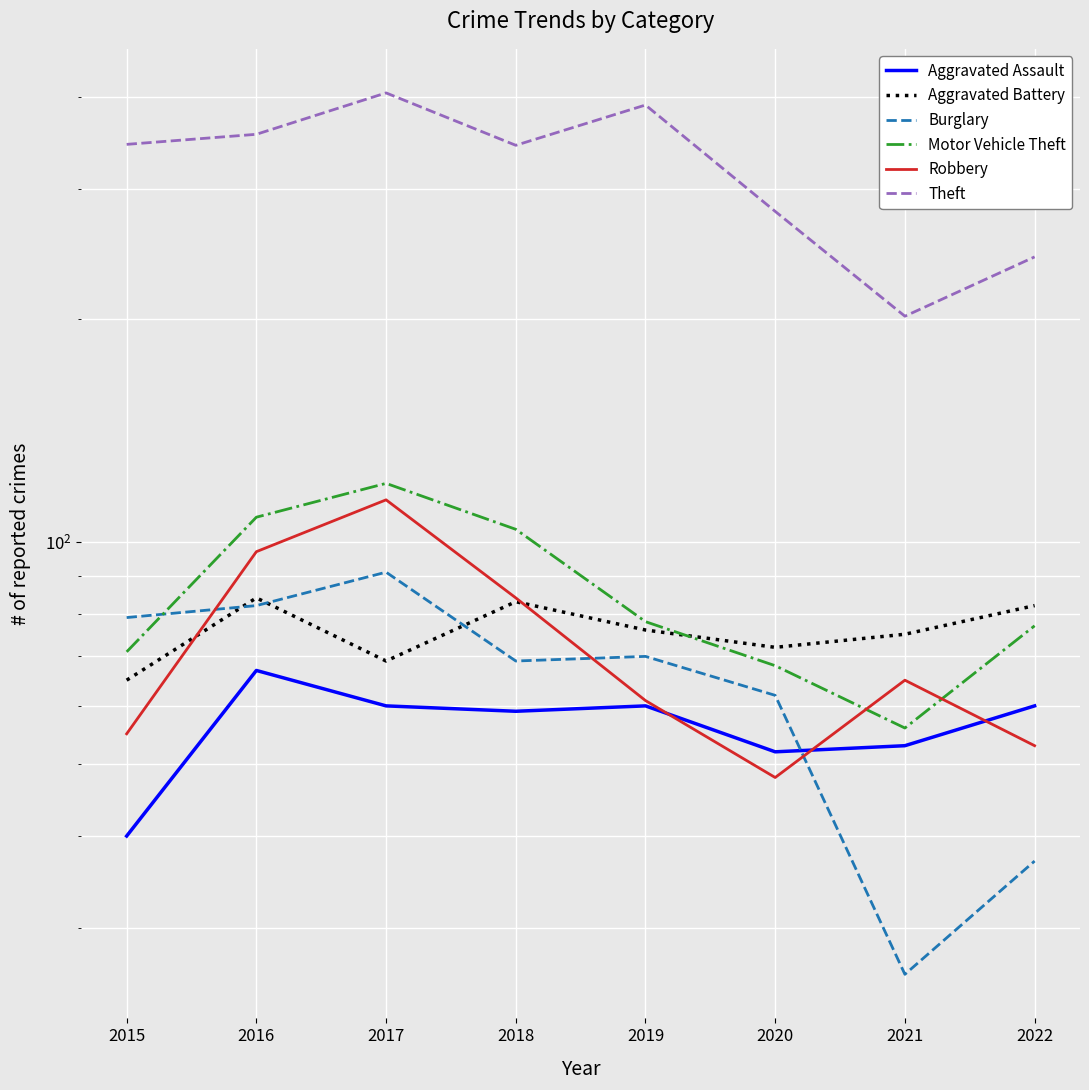

Is this an area chart (filled region under the line)?

No